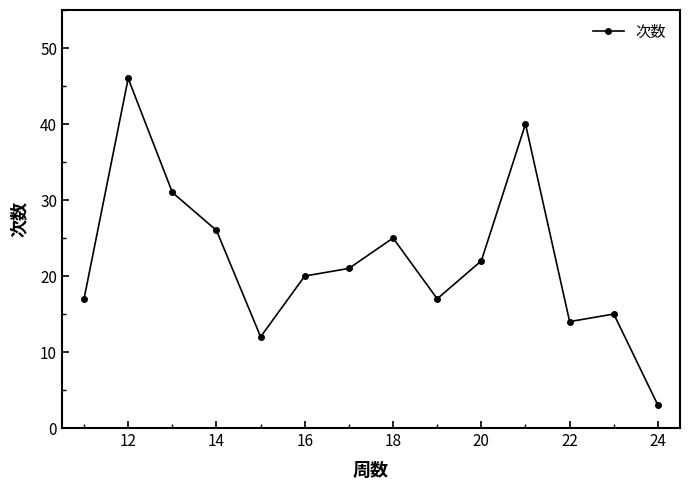

What is the difference between the second highest and minimum values?

37